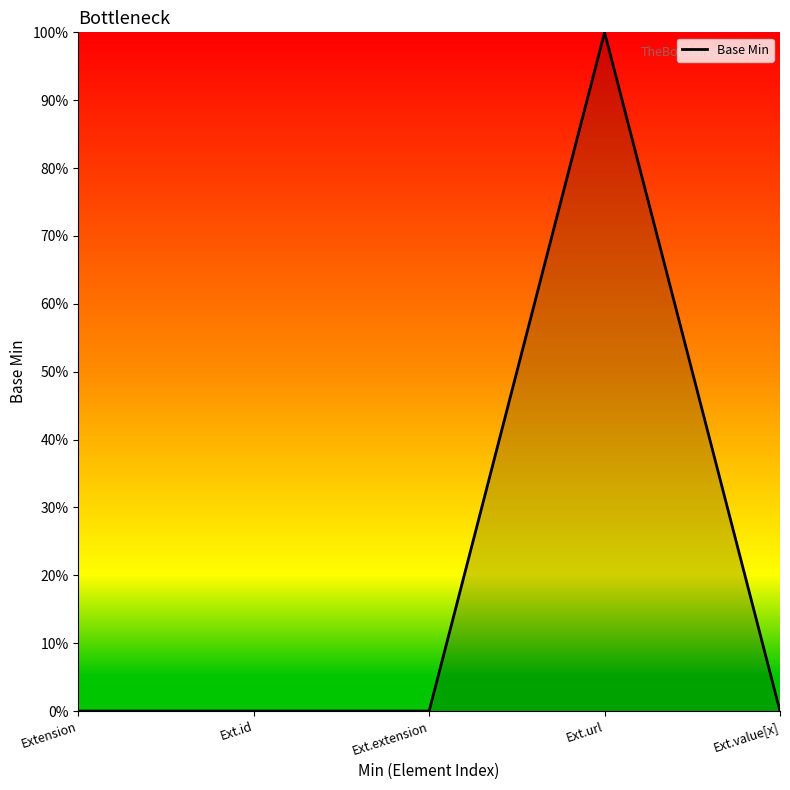

Where is the data nearest to the value 0?

Extension